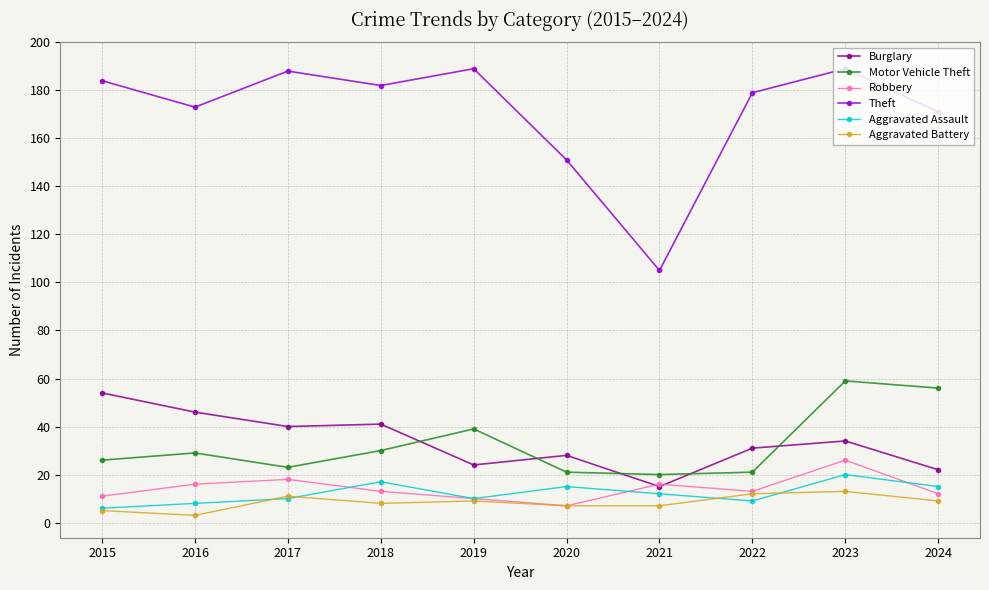

Which category has the highest value in the Robbery series?

2023